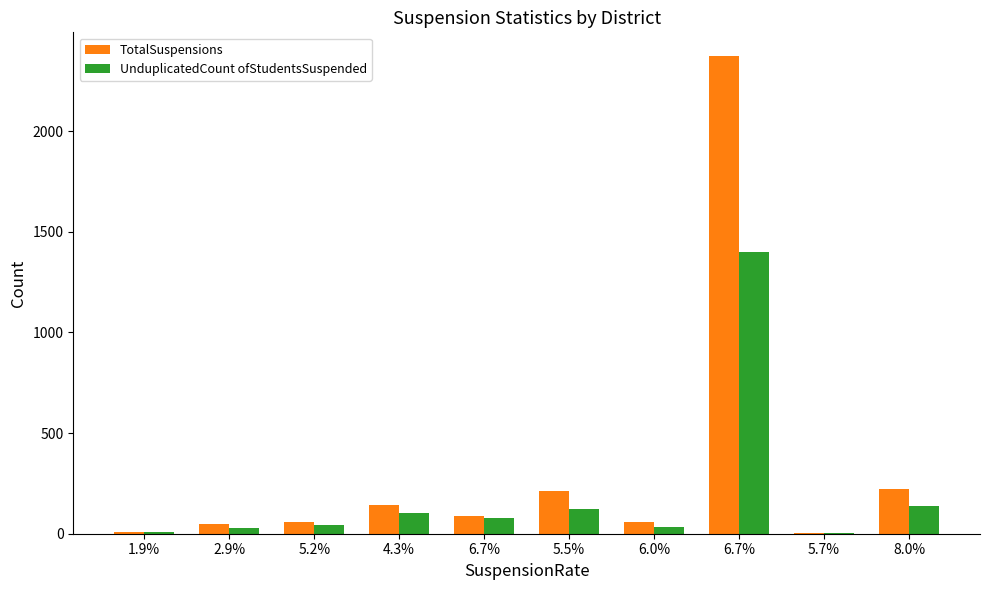

At how many categories does at least one series exceed 1294?

1